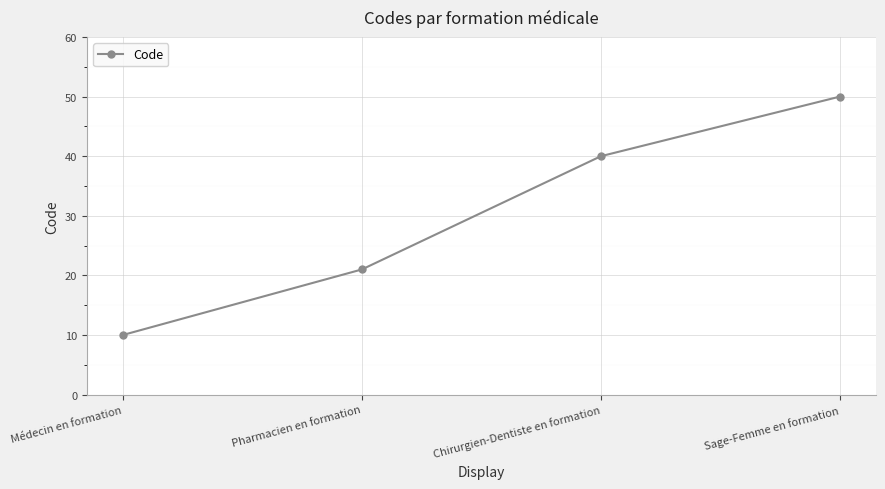

What is the sum of the values at Sage-Femme en formation and Pharmacien en formation?

71